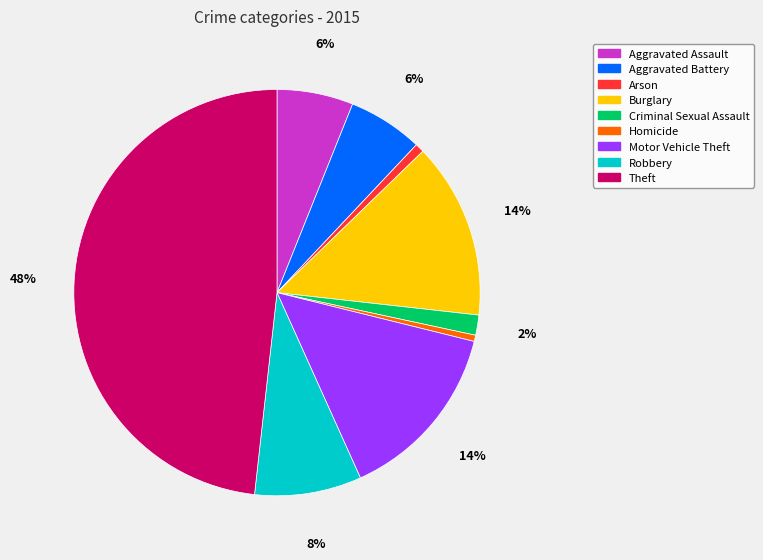

Is it true that Criminal Sexual Assault is 2% of the pie?

True